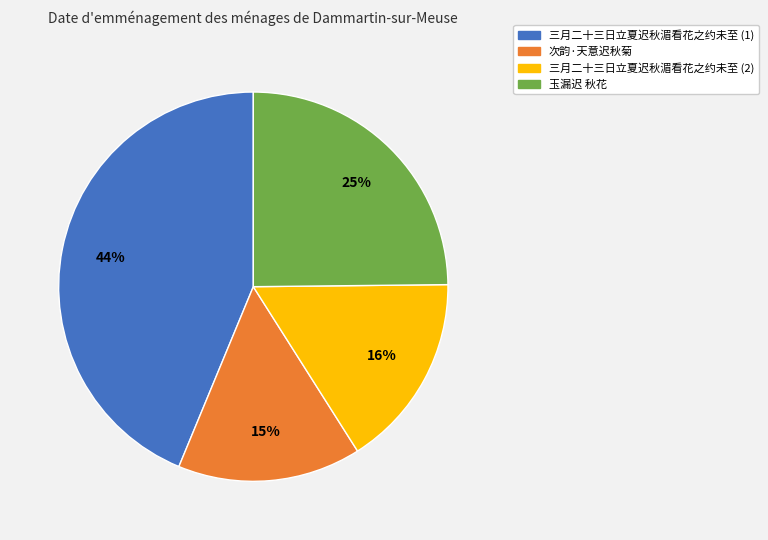

To the nearest percent, what is the difference between the largest and smallest slice percentages?

29%